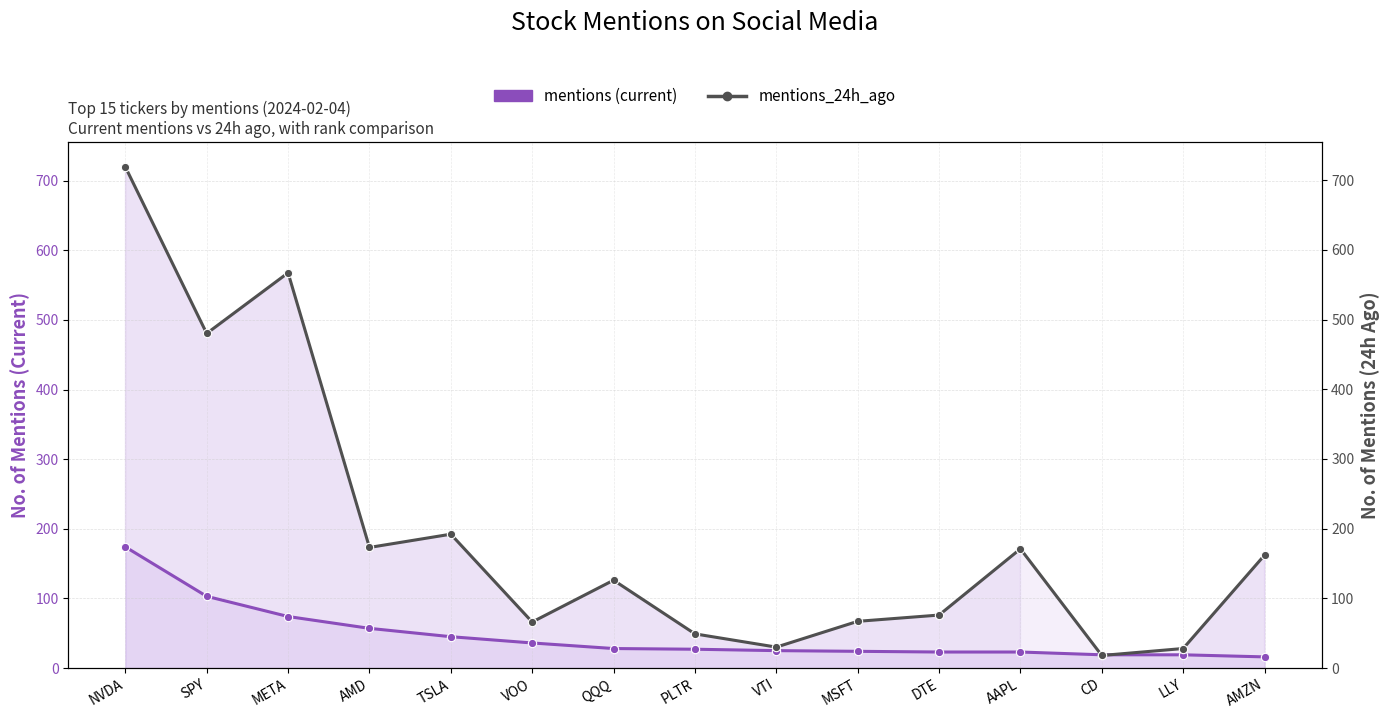

Reading left to right, what are all the values shown in this chart?

mentions: NVDA=174	SPY=103	META=74	AMD=57	TSLA=45	VOO=36	QQQ=28	PLTR=27	VTI=25	MSFT=24	DTE=23	AAPL=23	CD=19	LLY=19	AMZN=16
mentions_24h_ago: NVDA=719	SPY=480	META=567	AMD=173	TSLA=192	VOO=66	QQQ=126	PLTR=49	VTI=30	MSFT=67	DTE=76	AAPL=171	CD=18	LLY=28	AMZN=162